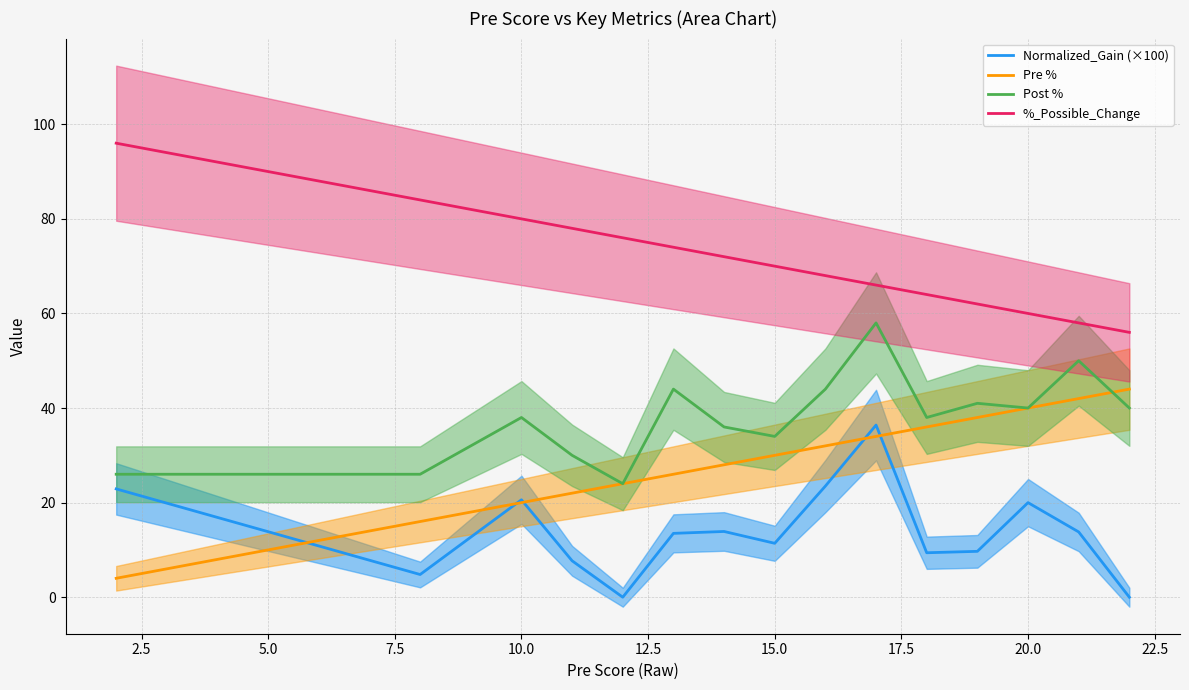

What is the greatest value displayed?

96.0